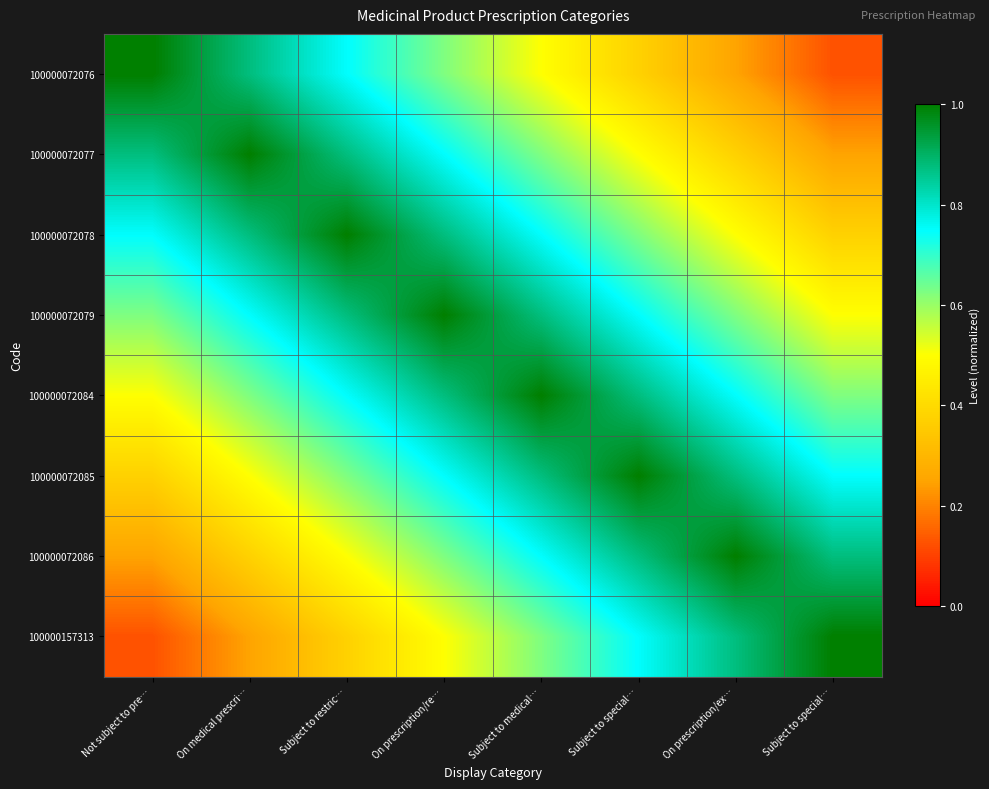

What is the smallest value displayed?

0.1